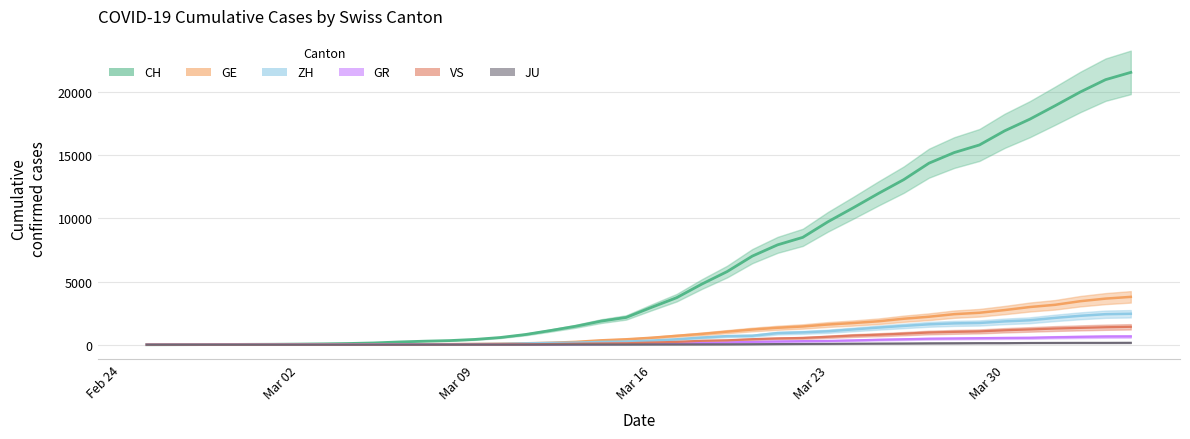

The value of JU at Mar 30 is 61. True or false?

False